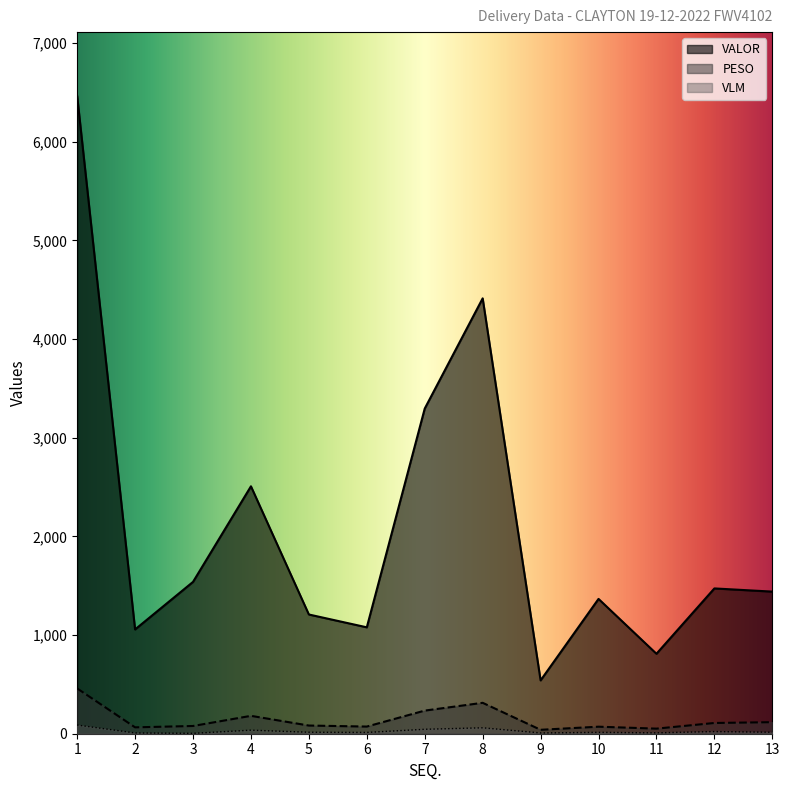

Reading left to right, list all the values displayed in this chart.

PESO: 459.2	64.6	78.4	181.2	82.9	72.6	234.4	313.3	39.8	71.2	51.5	108.9	117.1
VALOR: 6465.9	1057.3	1539.2	2508.3	1208.6	1078.6	3296.4	4413.6	540.6	1366.7	810.5	1473.0	1440.6
VLM: 88.0	8.0	4.0	36.0	15.0	13.0	45.0	60.0	8.0	14.0	9.0	22.0	15.0